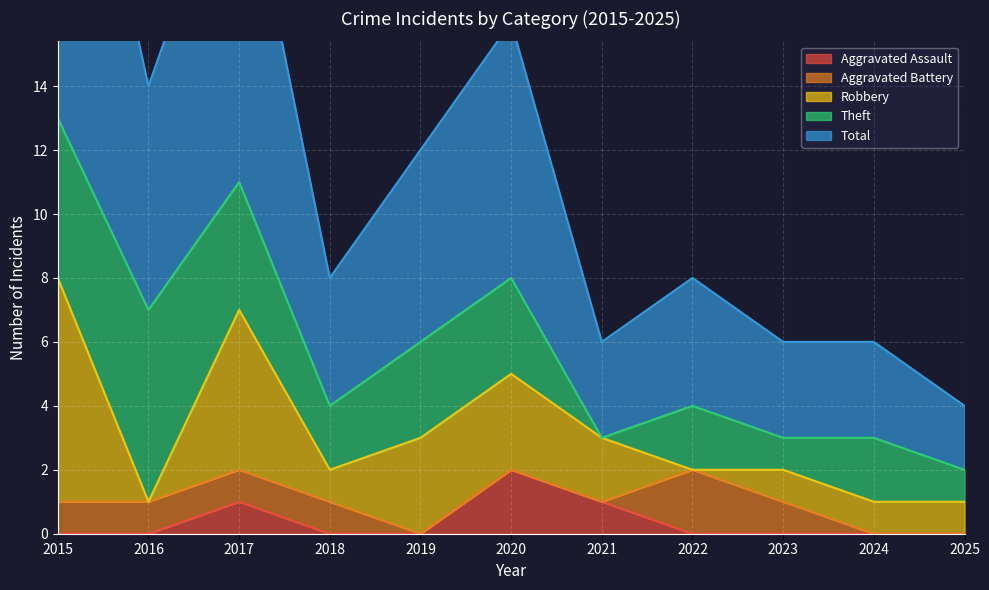

What are all the series names shown in the legend?

Aggravated Assault, Aggravated Battery, Robbery, Theft, Total